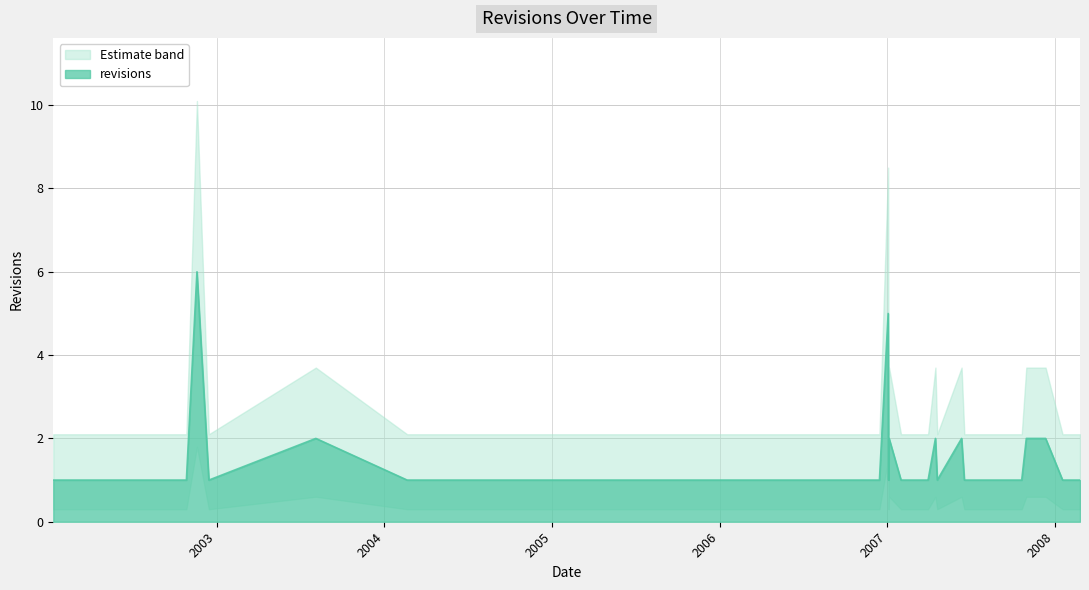

List the labels in order of value, smallest first.

2002-01-10, 2002-02-25, 2002-03-28, 2002-10-27, 2002-12-15, 2004-02-20, 2005-04-19, 2005-05-08, 2005-06-13, 2005-07-02, 2005-08-14, 2005-08-30, 2005-09-30, 2005-12-01, 2005-12-30, 2006-11-13, 2006-11-28, 2006-12-15, 2007-01-04, 2007-01-31, 2007-02-28, 2007-03-30, 2007-03-31, 2007-04-20, 2007-06-18, 2007-08-12, 2007-09-22, 2007-10-01, 2007-10-21, 2008-01-18, 2008-02-05, 2008-02-25, 2003-08-05, 2007-01-05, 2007-04-16, 2007-06-12, 2007-10-31, 2007-12-12, 2007-01-03, 2002-11-19